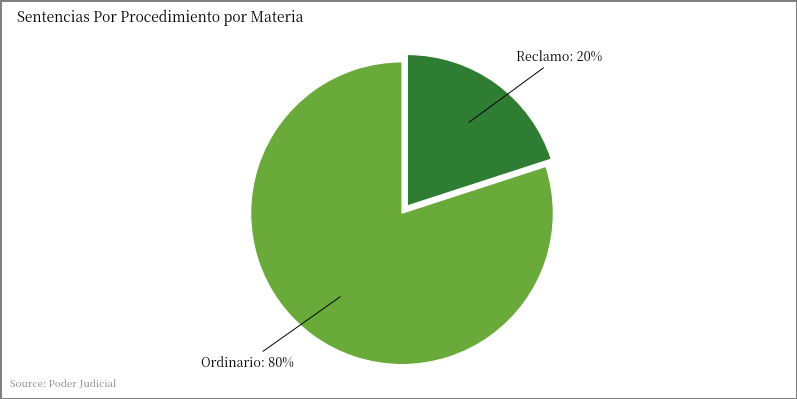

True or false: Ordinario accounts for 71% of the total.

False